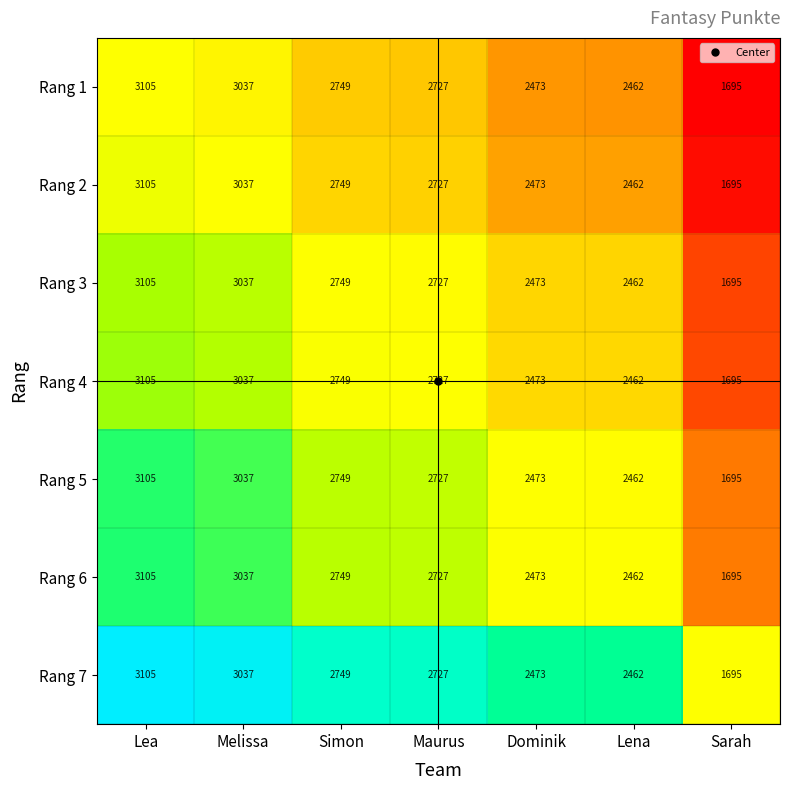

Rank the categories by Rang 2 value from highest to lowest.

Lea, Melissa, Simon, Maurus, Dominik, Lena, Sarah